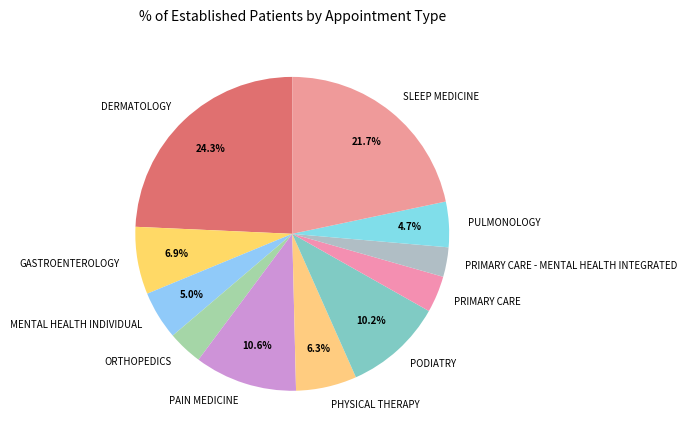

To the nearest percent, what is the average slice percentage?

9%